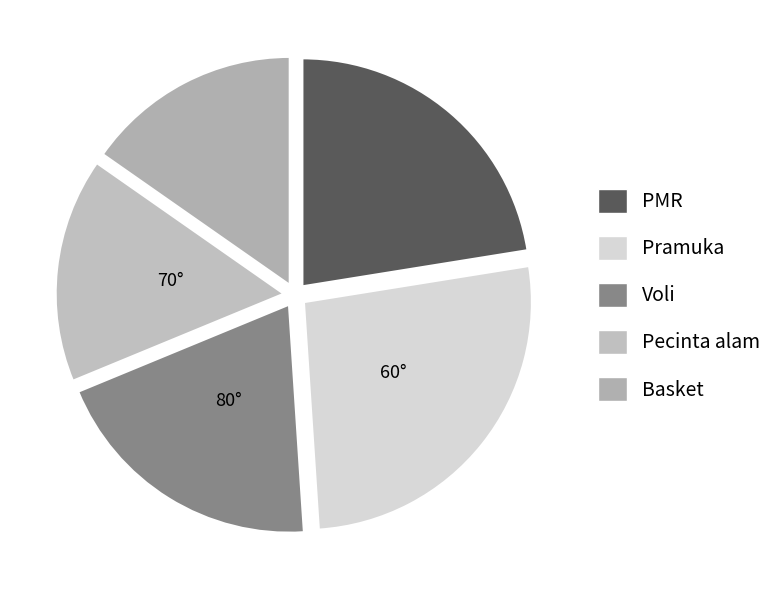

Rank the categories by value from lowest to highest.

Basket, Pecinta alam, Voli, PMR, Pramuka